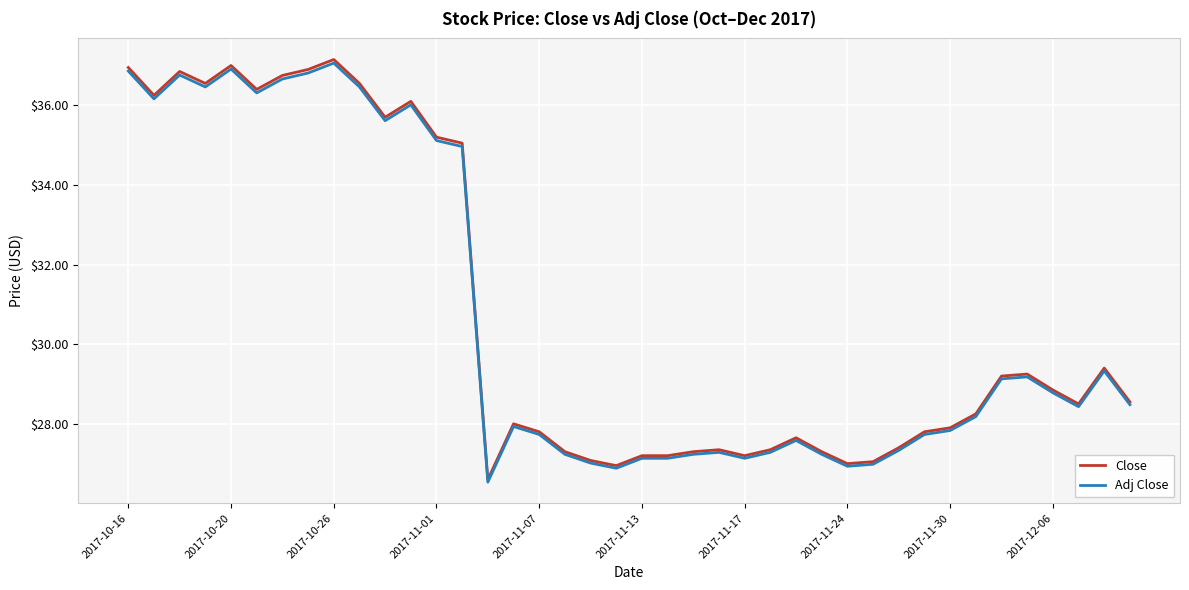

What are all the series names shown in the legend?

Close, Adj Close